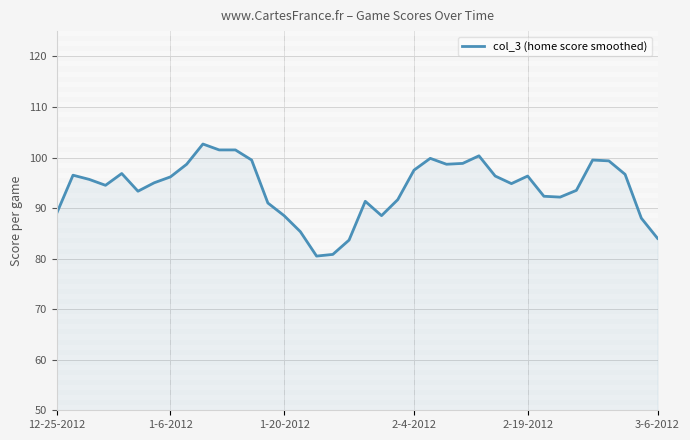

What is the greatest value displayed?

102.7